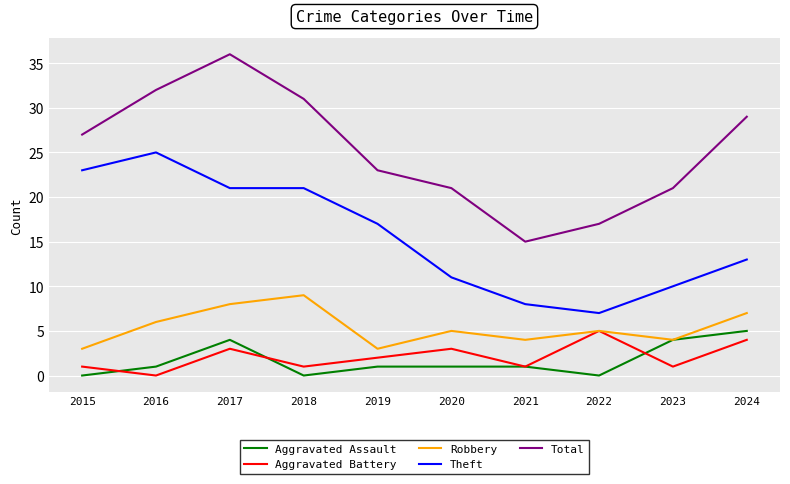

What is the difference between the highest and lowest values at 2017?

33